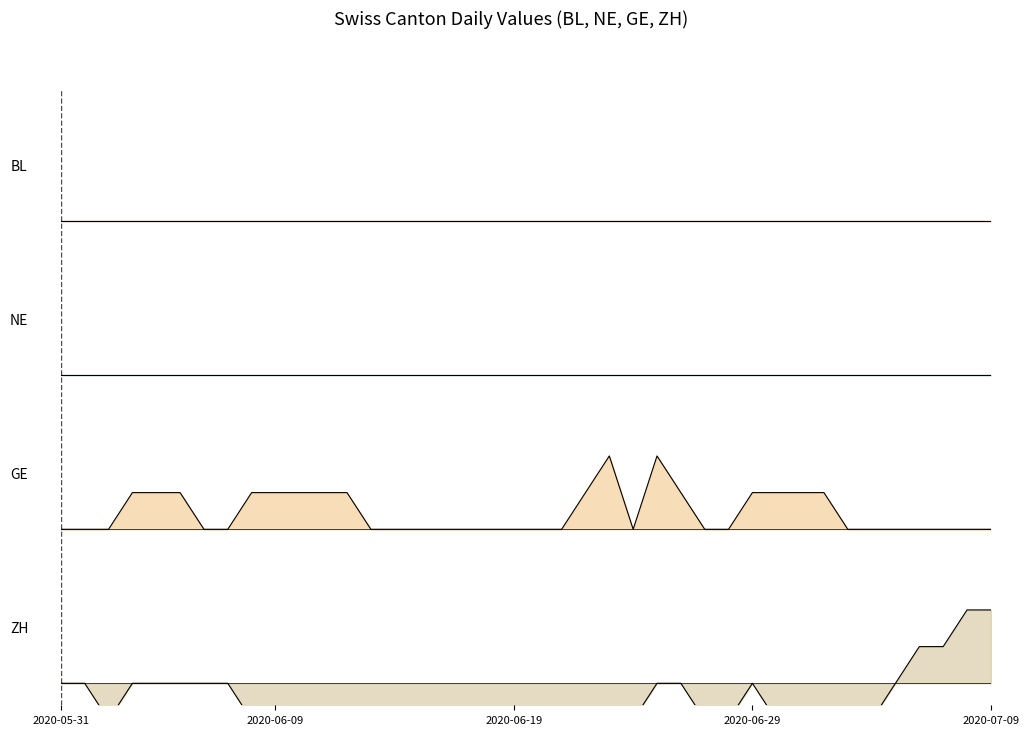

True or false: GE and ZH cross at least once.

False